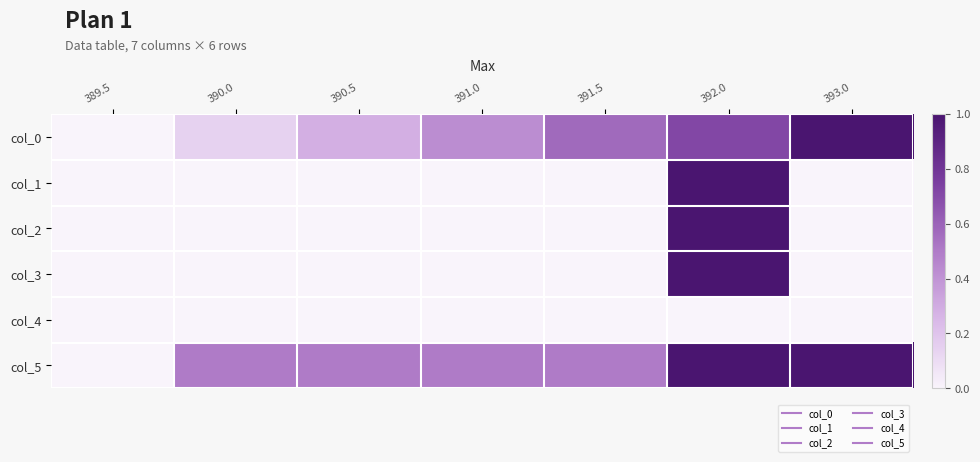

At 392.0, list the series in order from largest to smallest.

col_1, col_2, col_3, col_5, col_0, col_4